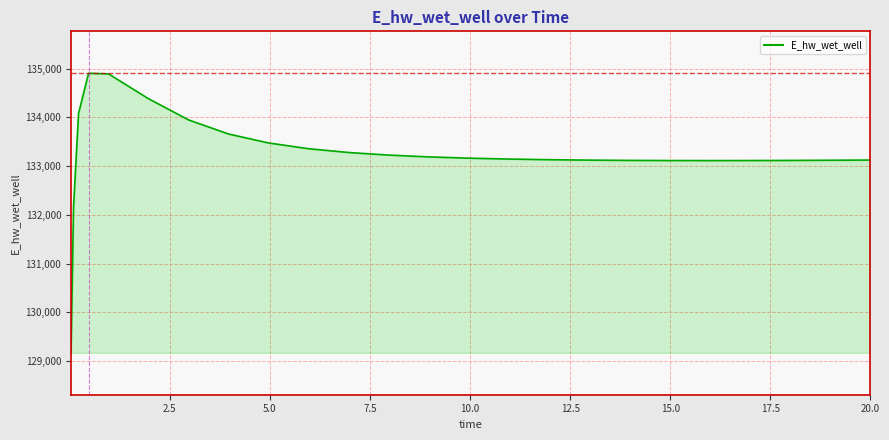

What is the maximum value shown in the chart?

134902.5